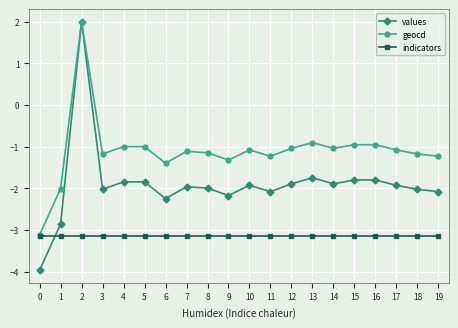

What is the sum of all values values?

-38.1